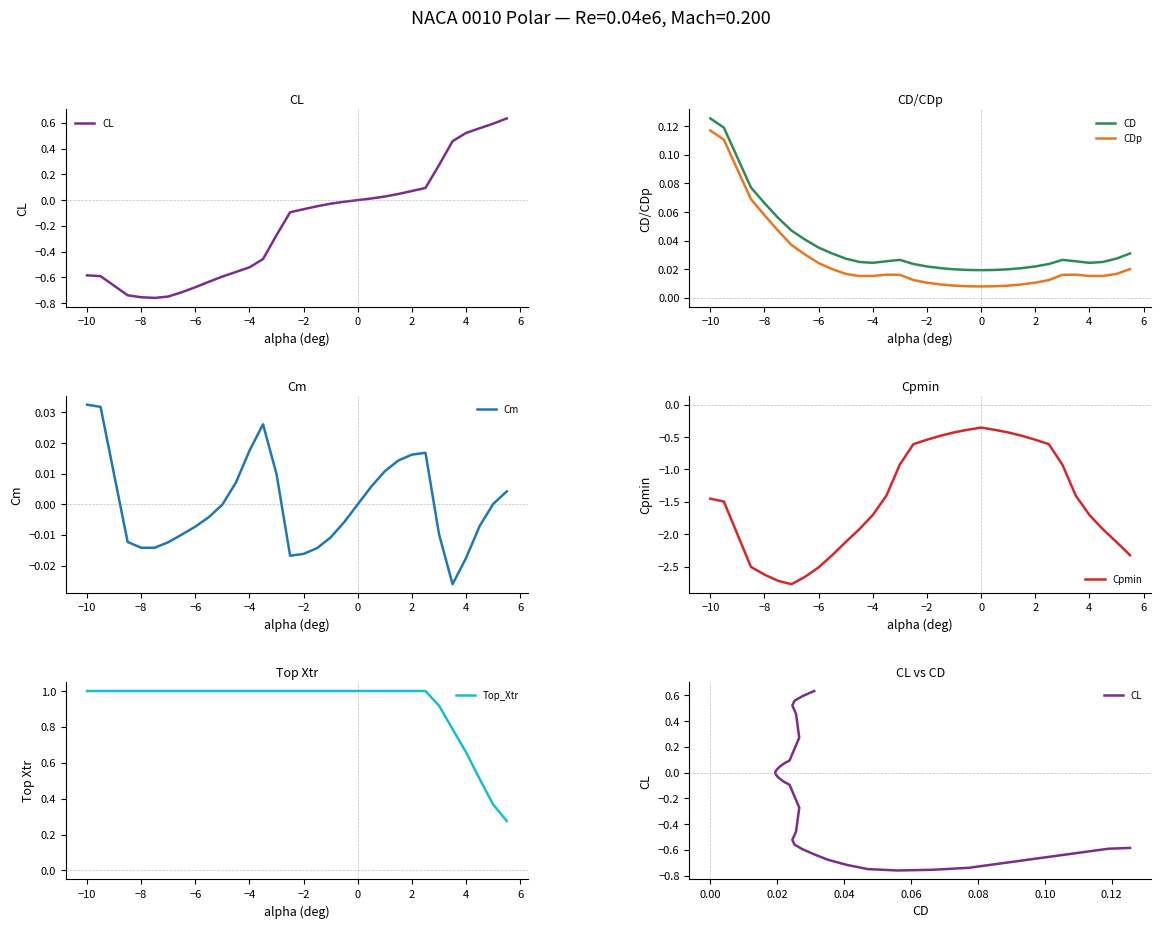

Is it true that Cpmin equals -2.6 at 4?

False